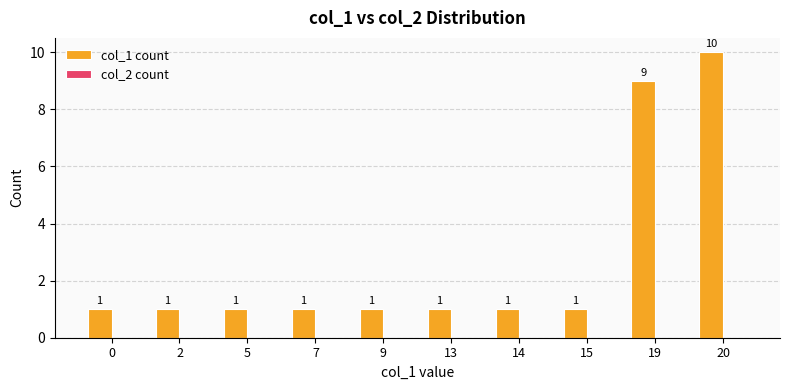

How many bars are there in total?

10